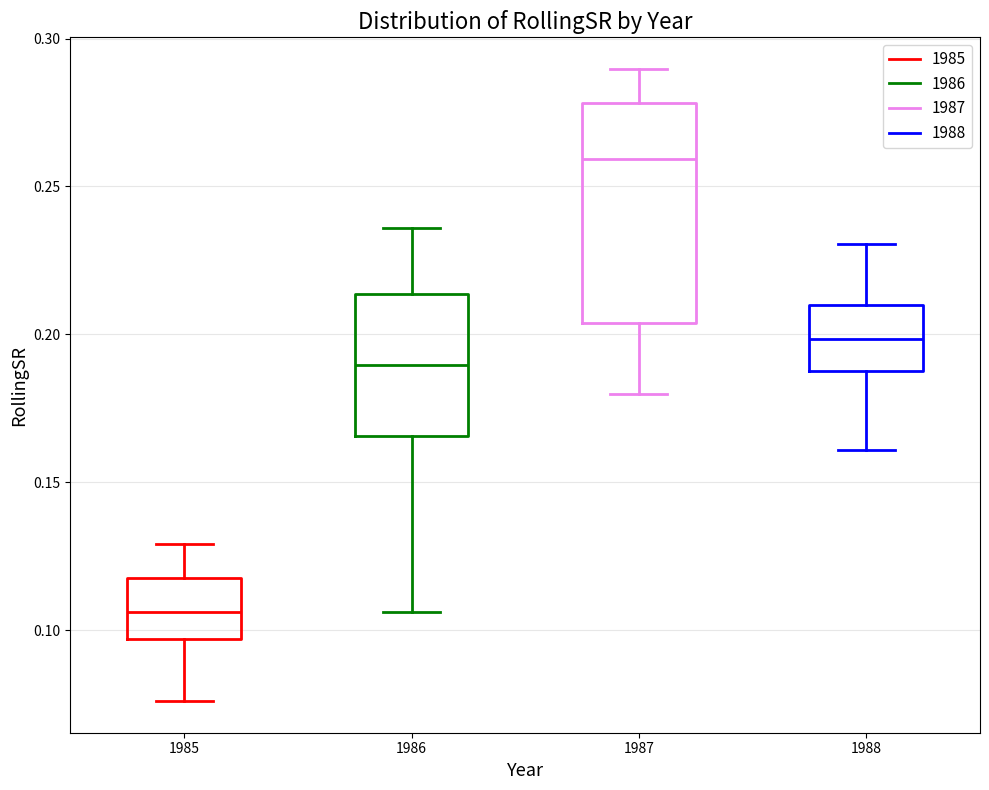

Which box has the lowest median line?

1985